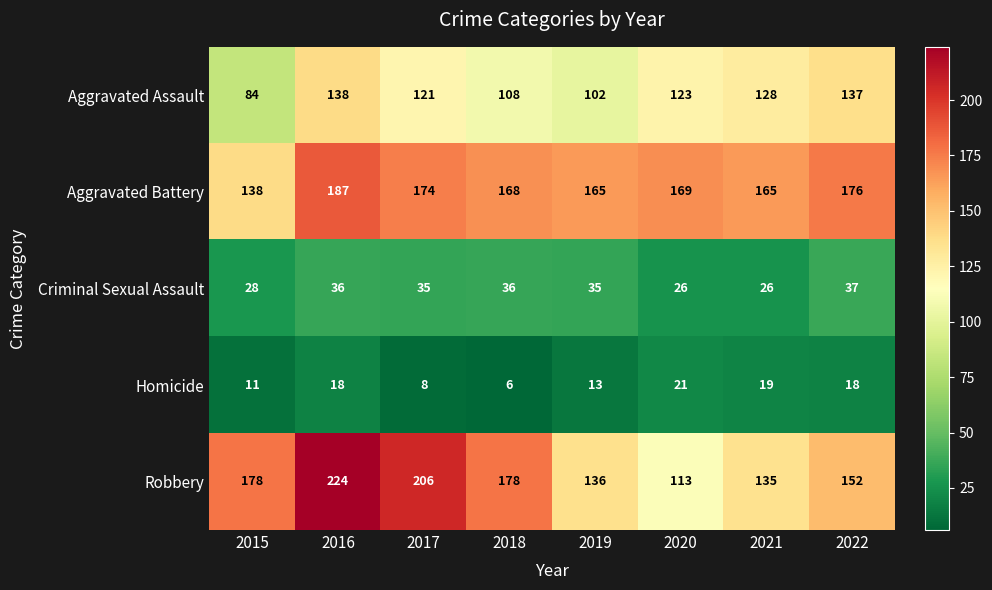

At which category does the chart reach its minimum across all series?

2018